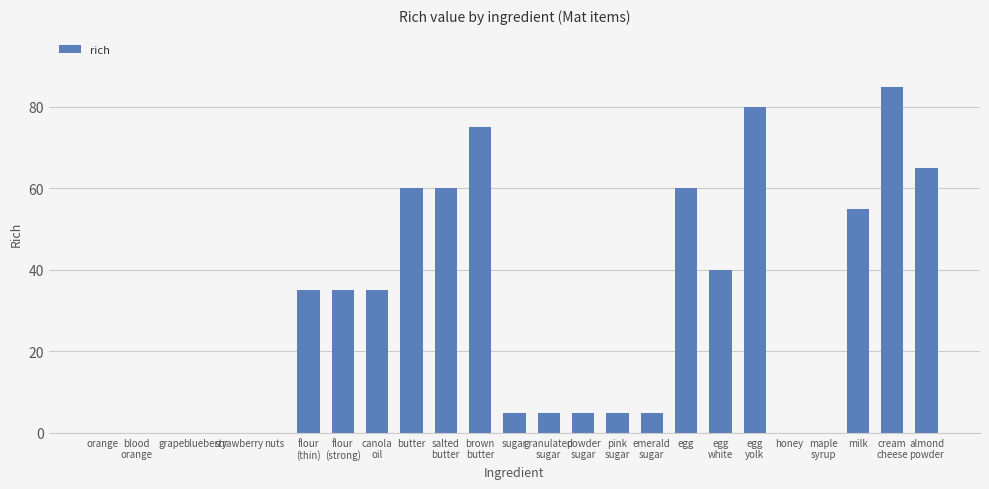

What is the sum of all values?

710